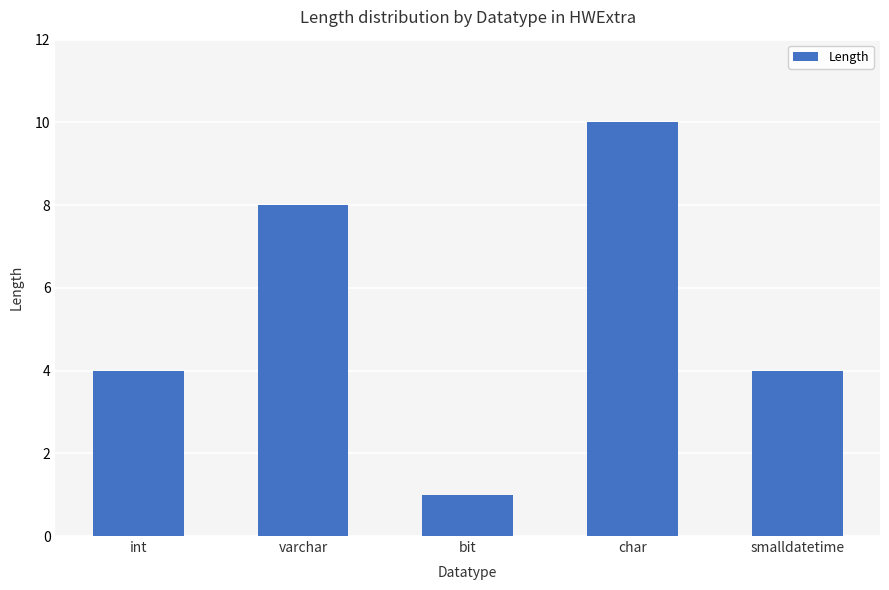

What is the smallest value displayed?

1